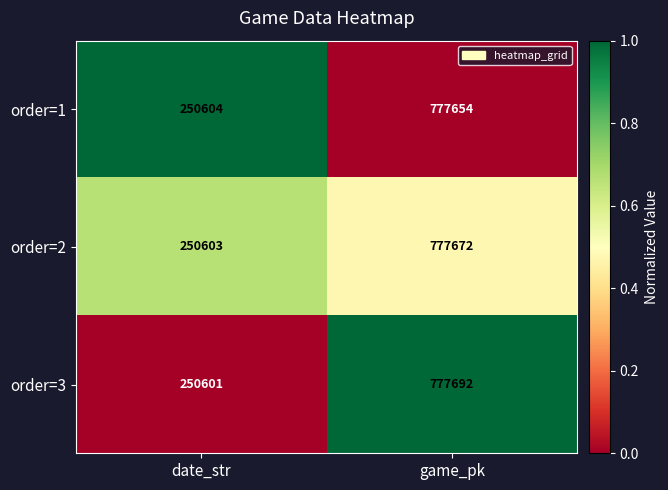

What is the difference between the order=1 values at game_pk and date_str?

527050